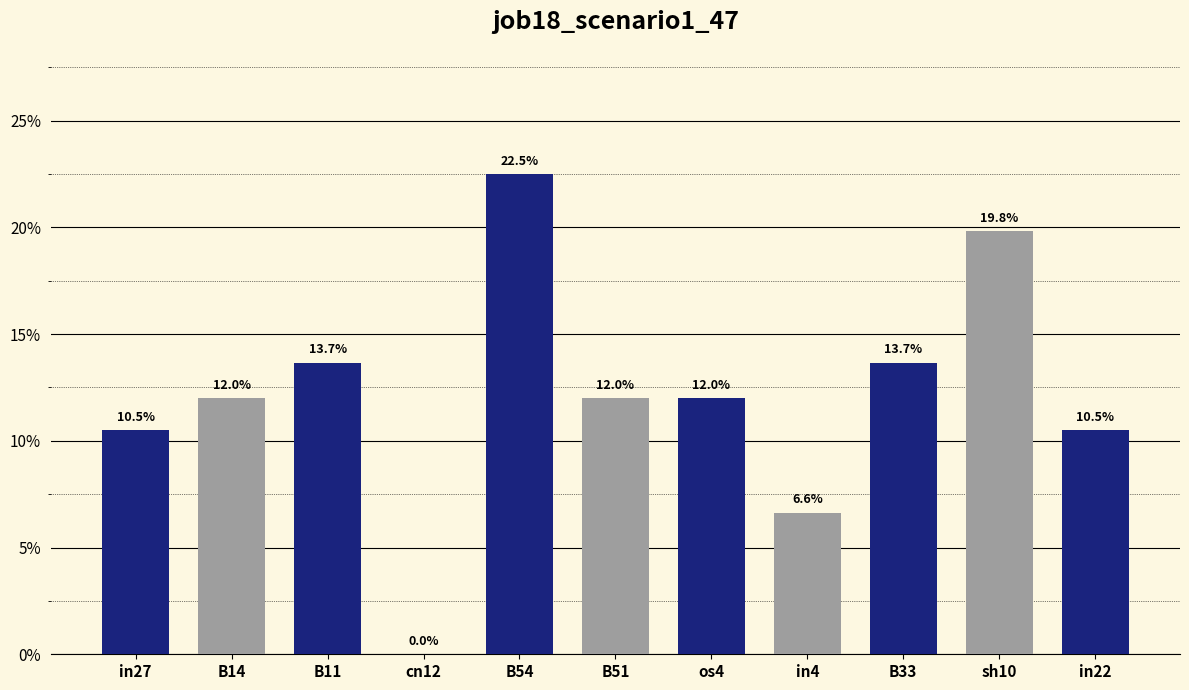

How many values are above zero?

10